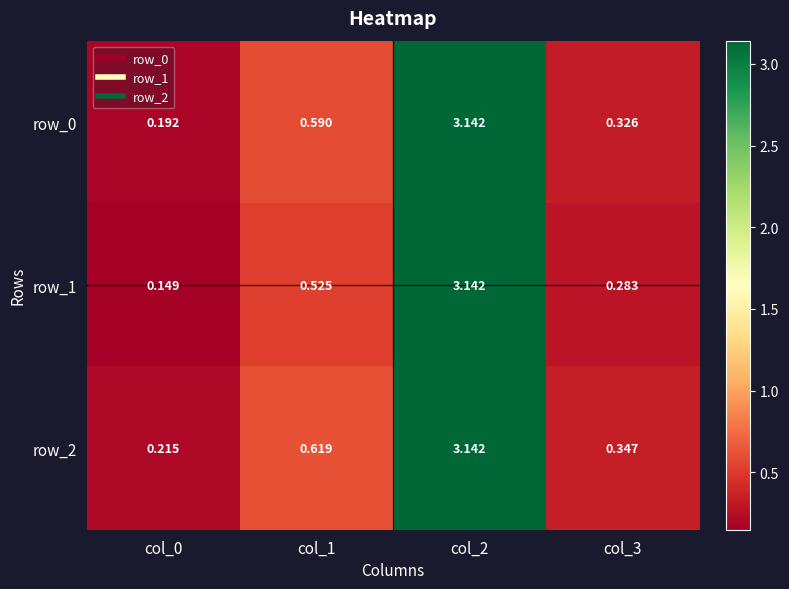

Reading left to right, list all the values displayed in this chart.

row_0: col_0=0.2	col_1=0.6	col_2=3.1	col_3=0.3
row_1: col_0=0.1	col_1=0.5	col_2=3.1	col_3=0.3
row_2: col_0=0.2	col_1=0.6	col_2=3.1	col_3=0.3